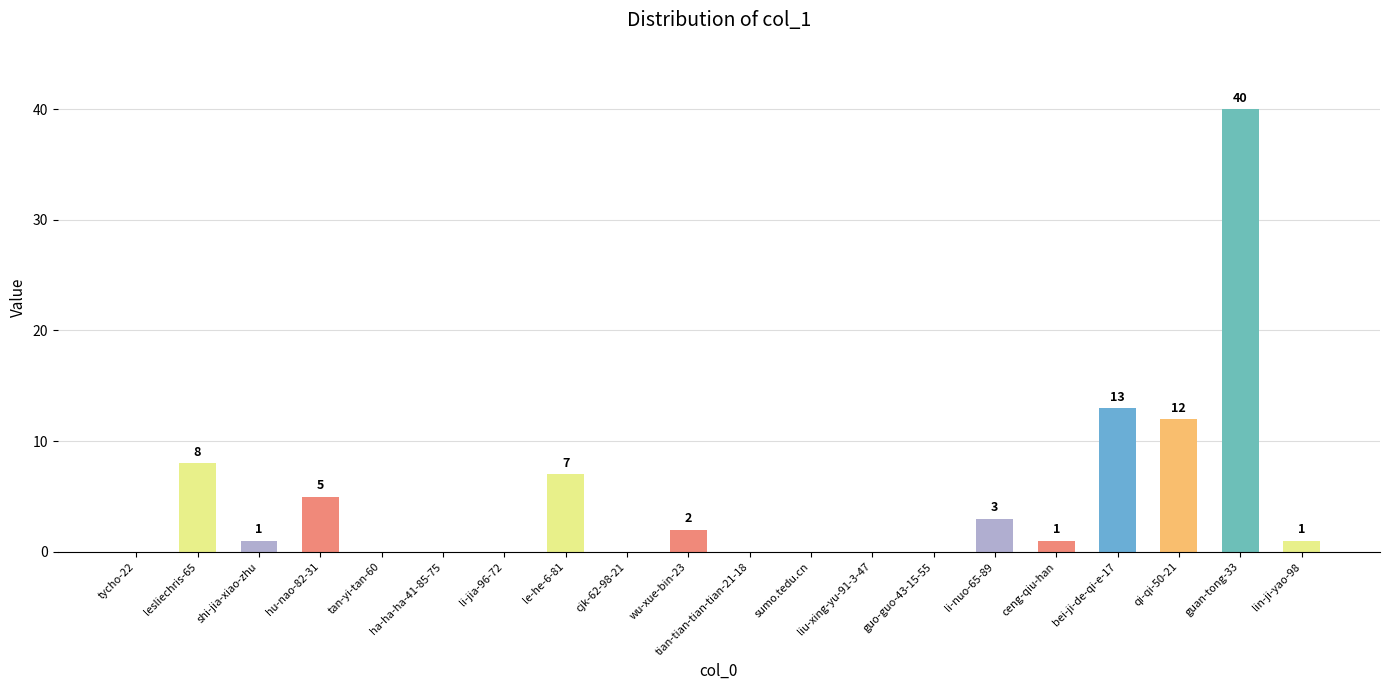

Are the bars horizontal?

No